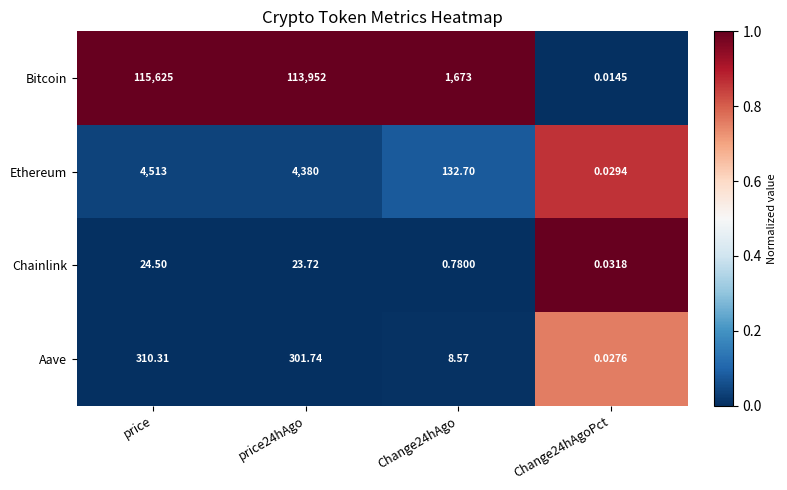

List the series in order of their peak value, highest first.

Bitcoin, Ethereum, Aave, Chainlink